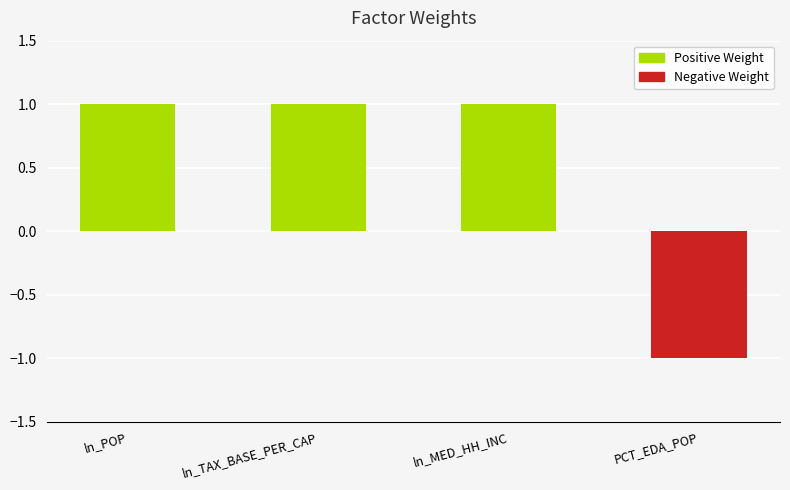

Is it true that the value at ln_MED_HH_INC is 0?

False